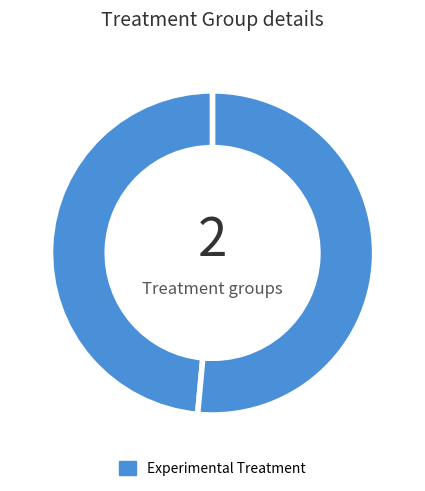

Is there any slice that represents more than half of the pie?

Yes